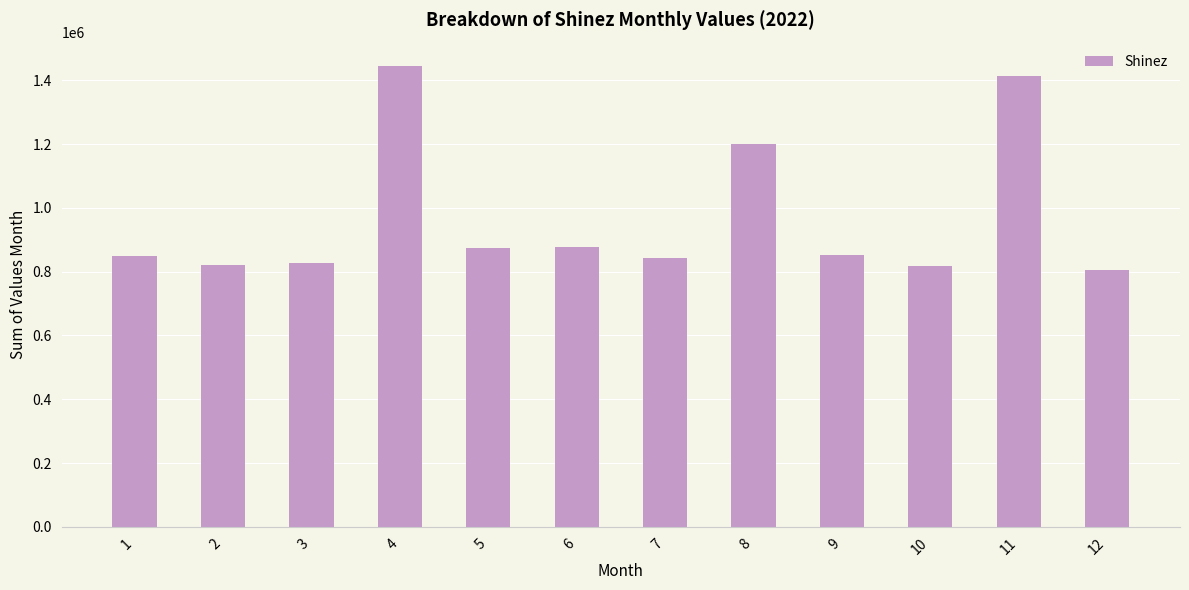

True or false: the data shows 305963 at 3.

False